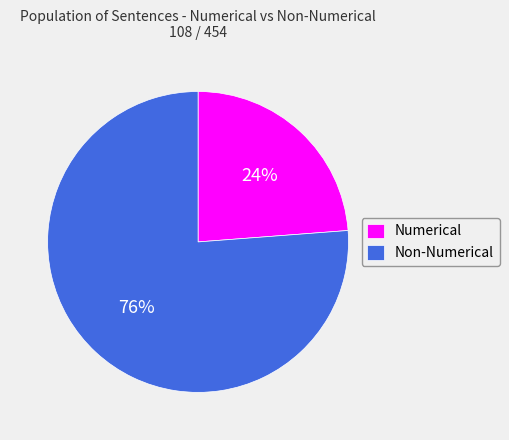

Is the sum of Numerical and Non-Numerical greater than half?

Yes